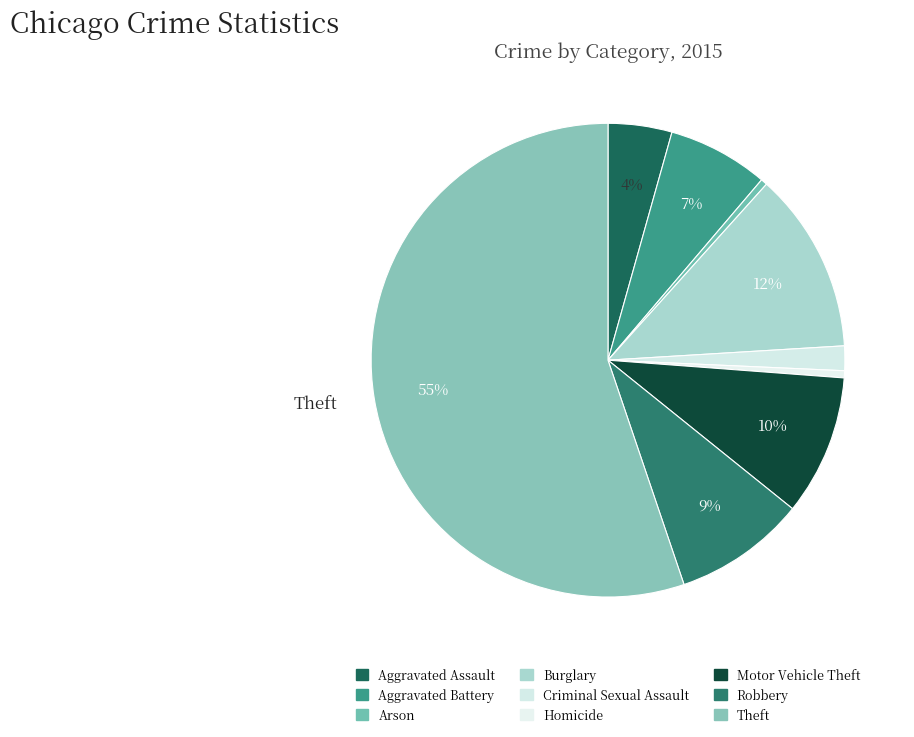

How many slices are in this pie chart?

9